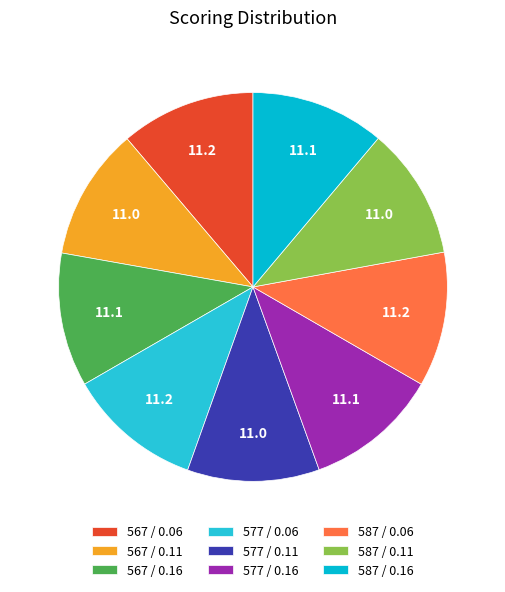

Is it true that 577 / 0.06 is 11% of the pie?

True